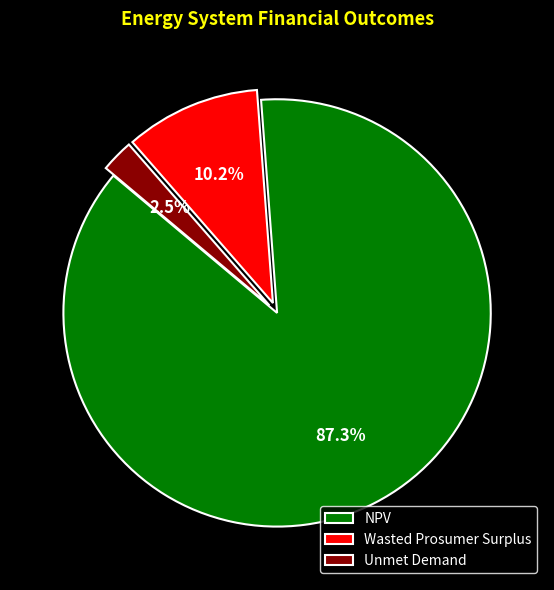

To the nearest percent, what is the average slice percentage?

33%